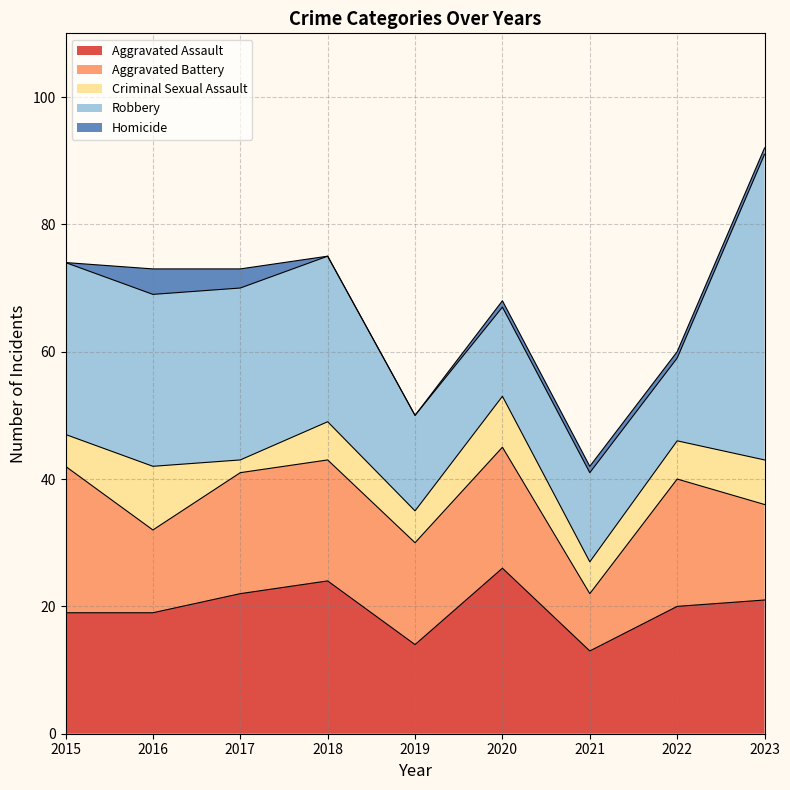

What is the value of the Robbery point at the 2nd from the left?

27